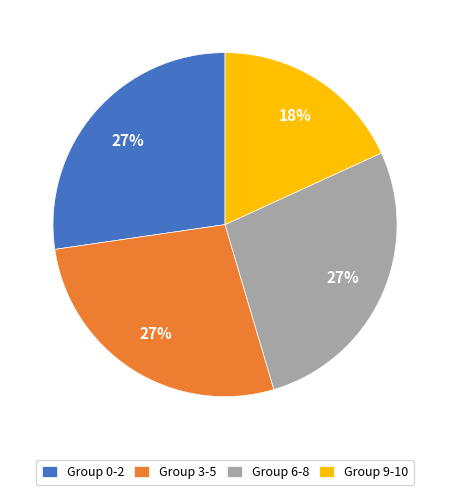

The Group 3-5 slice represents 27% of the pie. True or false?

True